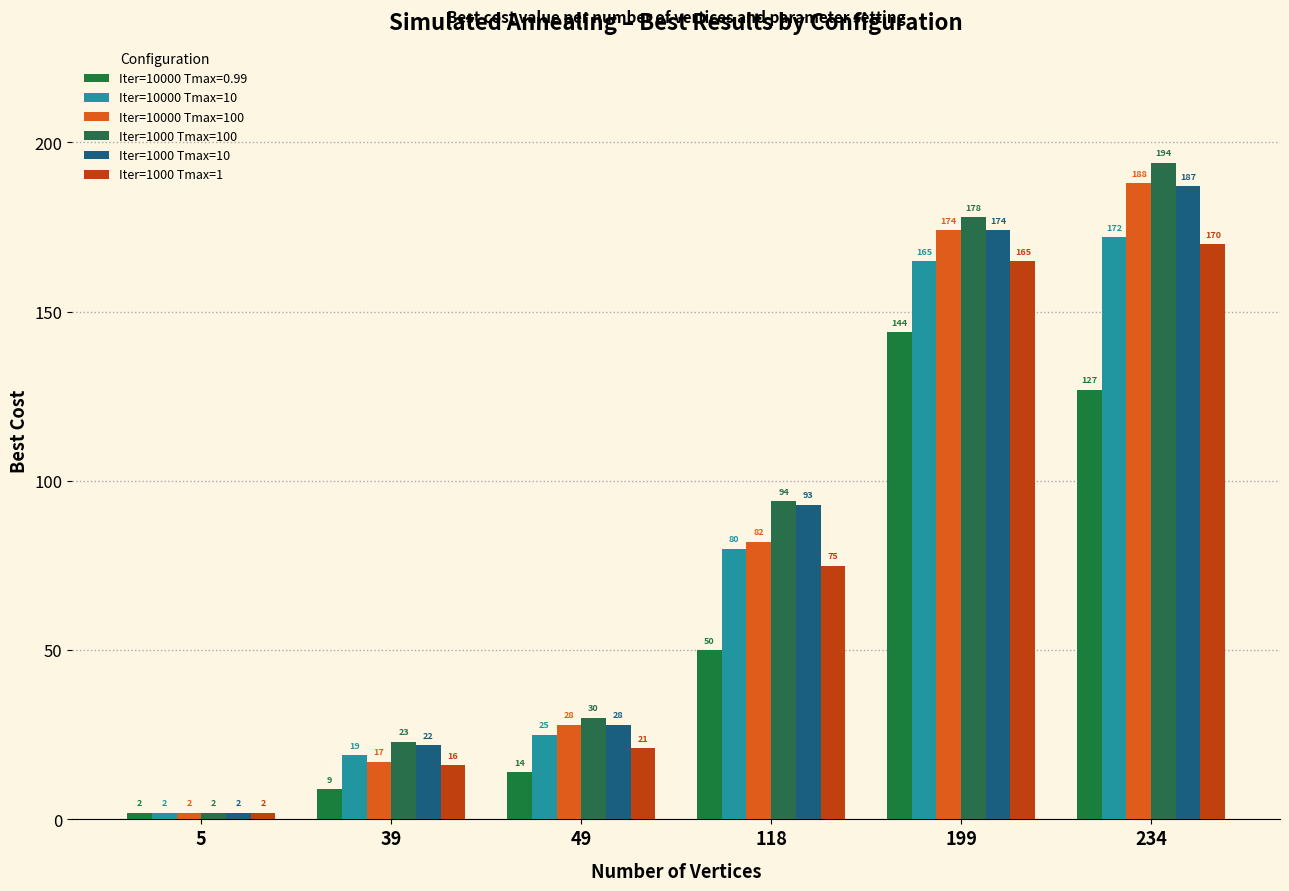

Between 5 and 234, which is larger?

234